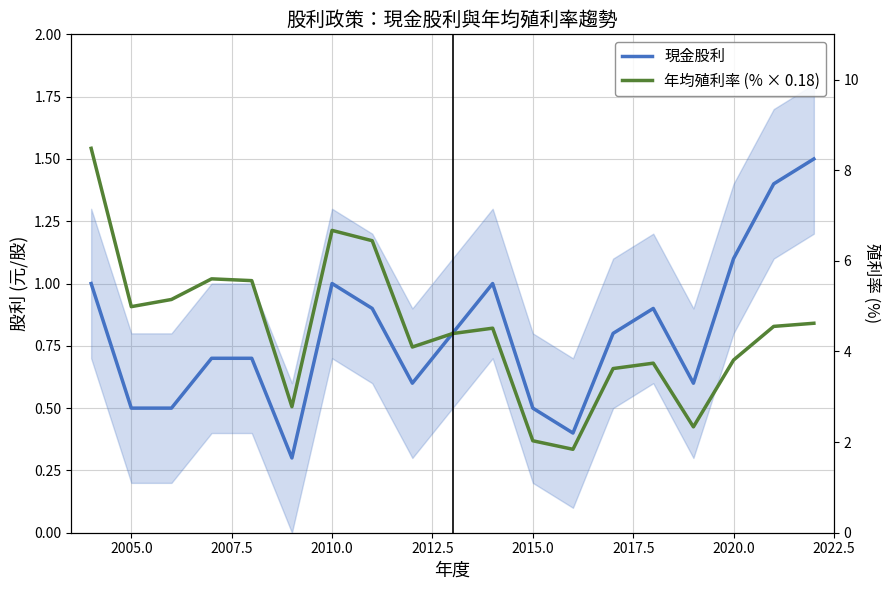

Reading left to right, what are all the values shown in this chart?

現金股利: 1.0	0.5	0.5	0.7	0.7	0.3	1.0	0.9	0.6	0.8	1.0	0.5	0.4	0.8	0.9	0.6	1.1	1.4	1.5
年均殖利率 (% × 0.18): 1.5	0.9	0.9	1.0	1.0	0.5	1.2	1.2	0.7	0.8	0.8	0.4	0.3	0.7	0.7	0.4	0.7	0.8	0.8